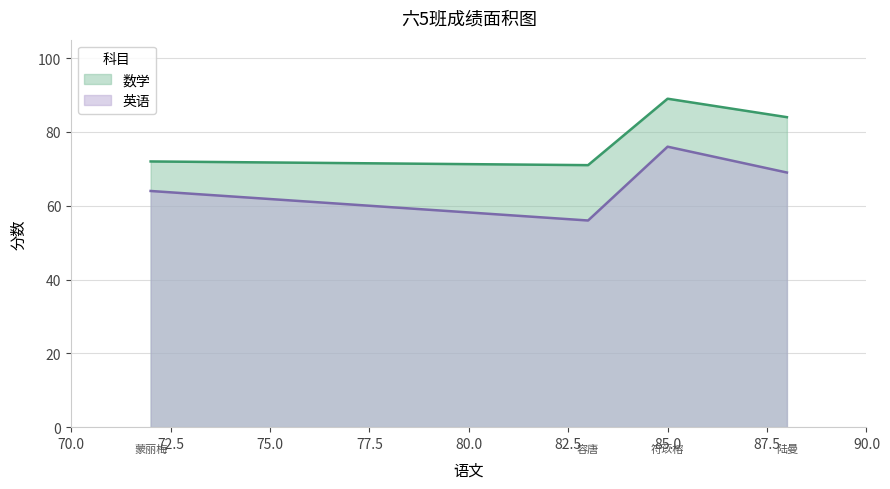

What are all the series names shown in the legend?

数学, 英语